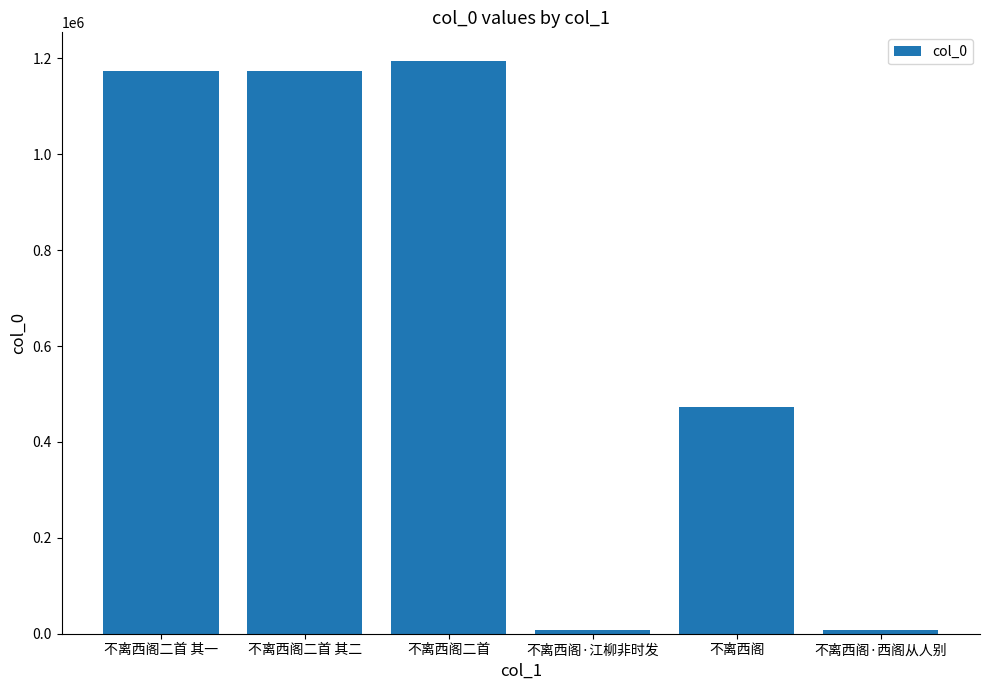

At which label is the value closest to 601582?

不离西阁